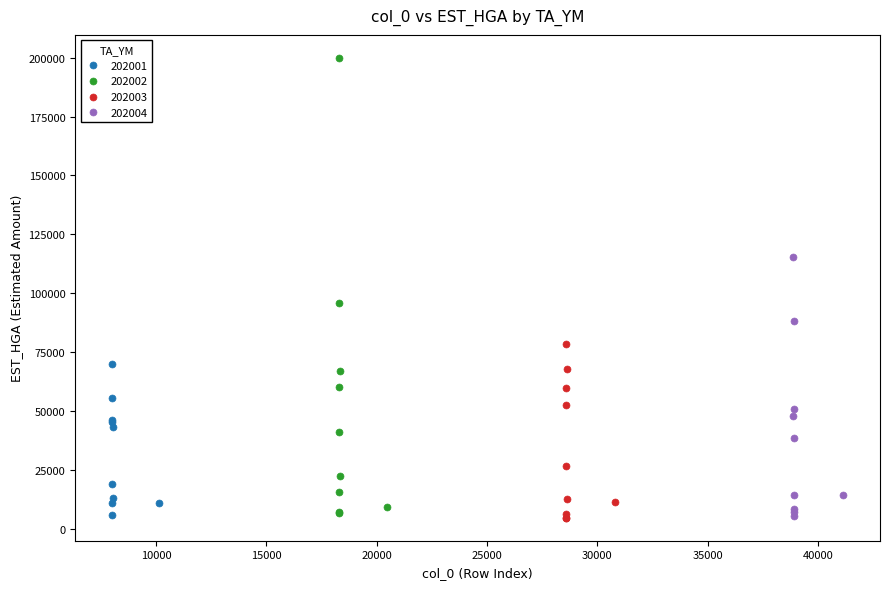

Which series has the widest spread of Y values?

202002